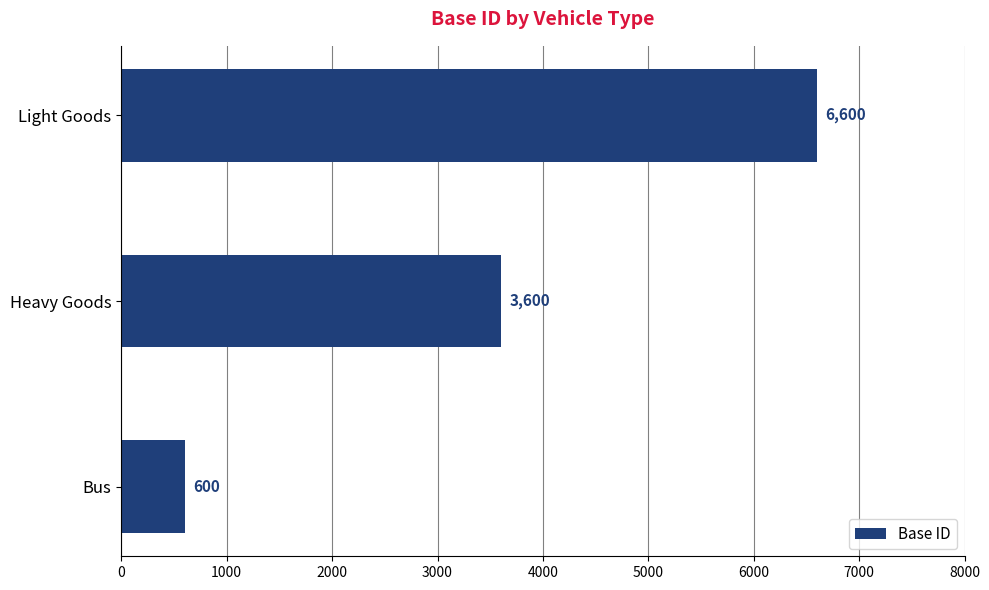

Count the number of categories in the chart.

3